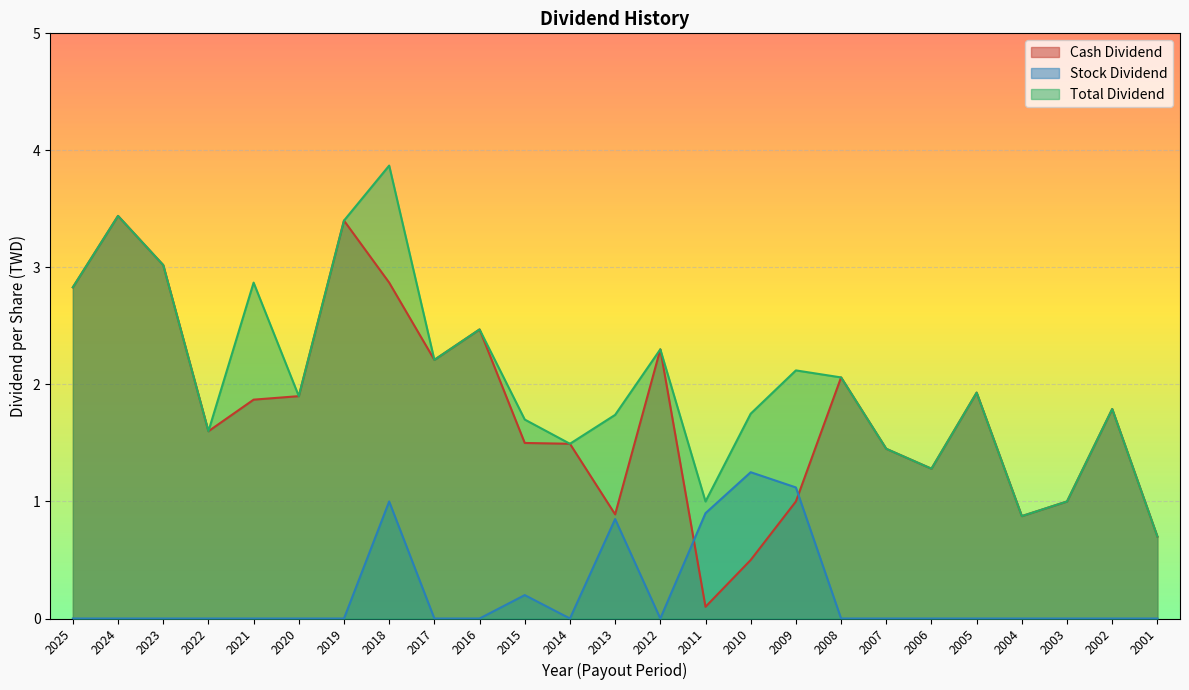

How many lines are shown in the chart?

3